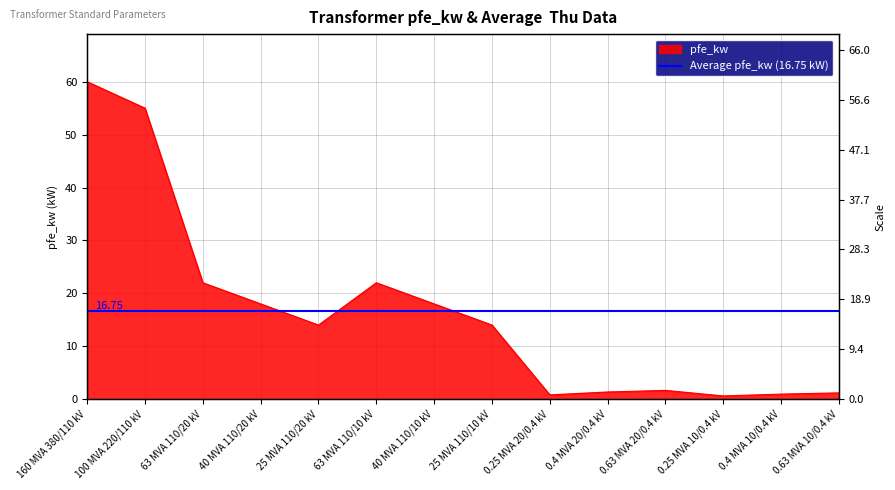

Is it true that the value at 25 MVA 110/20 kV is 14.0?

True